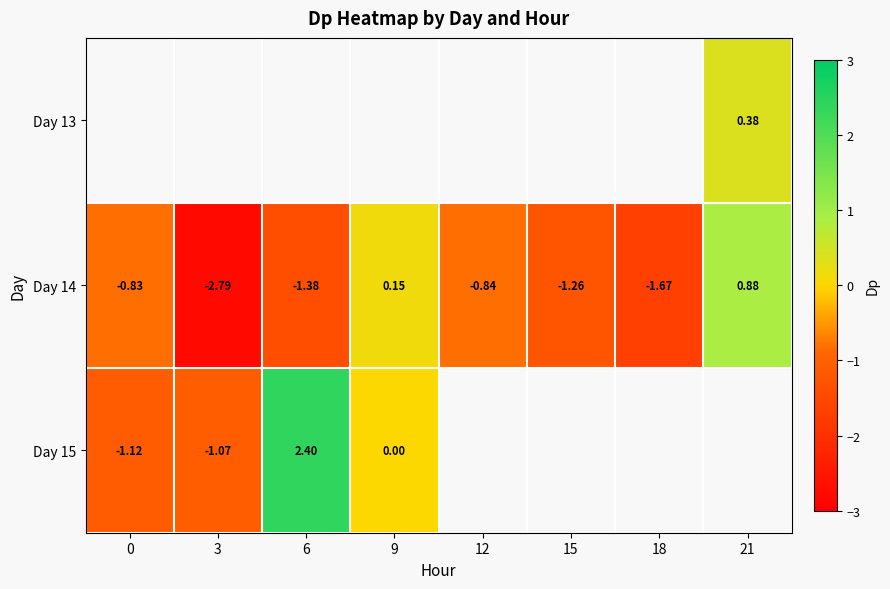

What is the average value of the Day 14 series?

-1.0